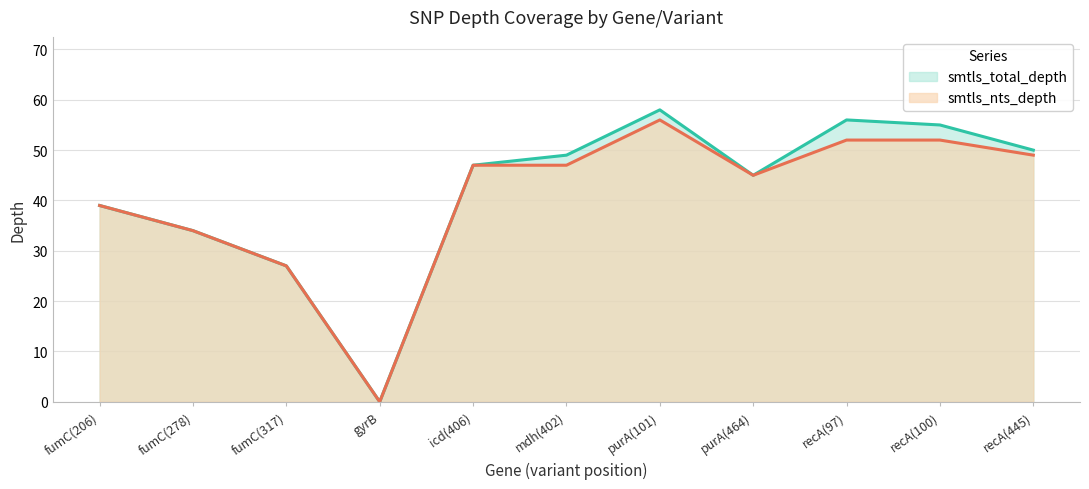

True or false: smtls_total_depth has a value of 27 at fumC(317).

True